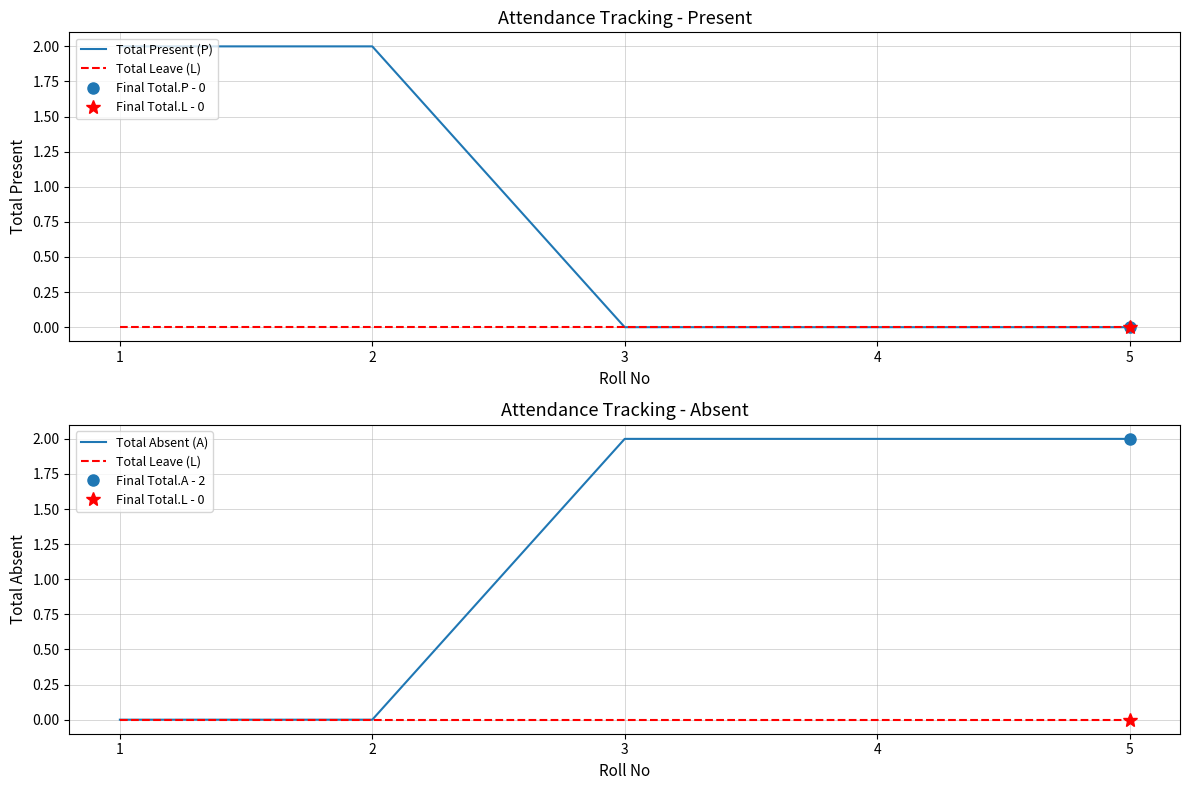

What are all the series names shown in the legend?

Total Present (P), Total Leave (L), Total Absent (A)